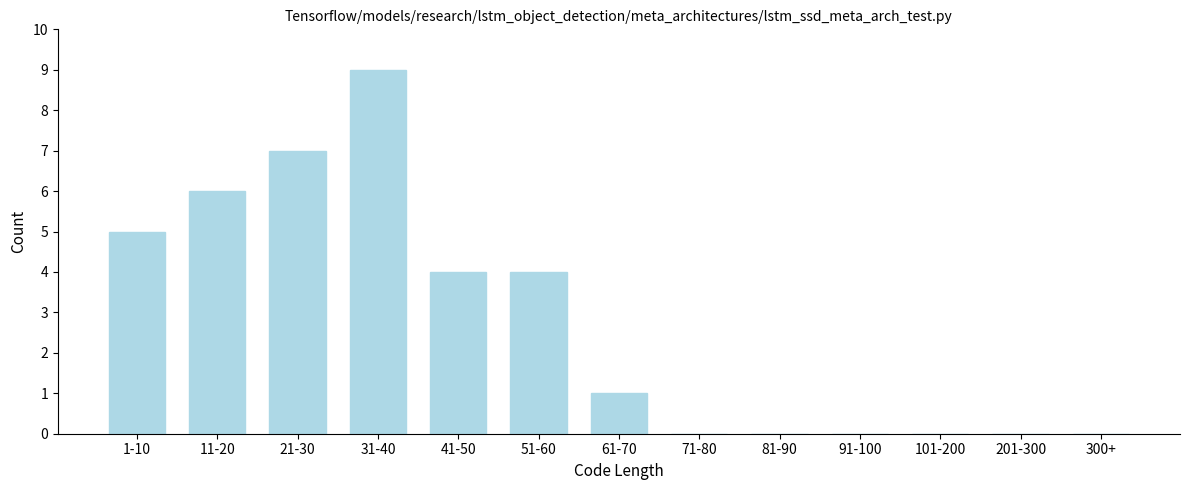

Reading left to right, extract all data points from this chart.

1-10=5	11-20=6	21-30=7	31-40=9	41-50=4	51-60=4	61-70=1	71-80=0	81-90=0	91-100=0	101-200=0	201-300=0	300+=0